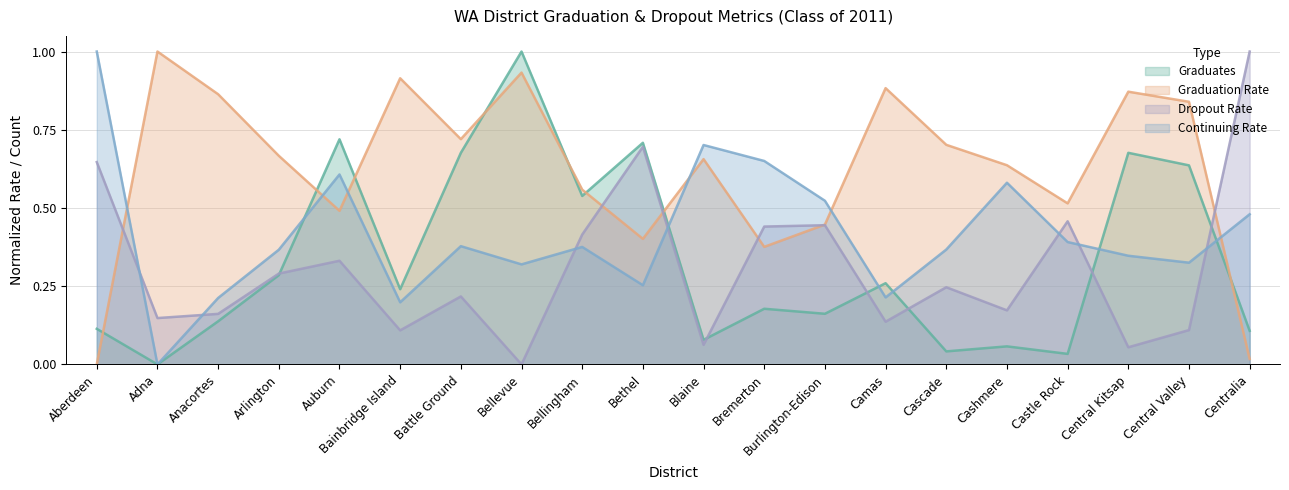

At which category does Graduates reach its first local peak?

Auburn